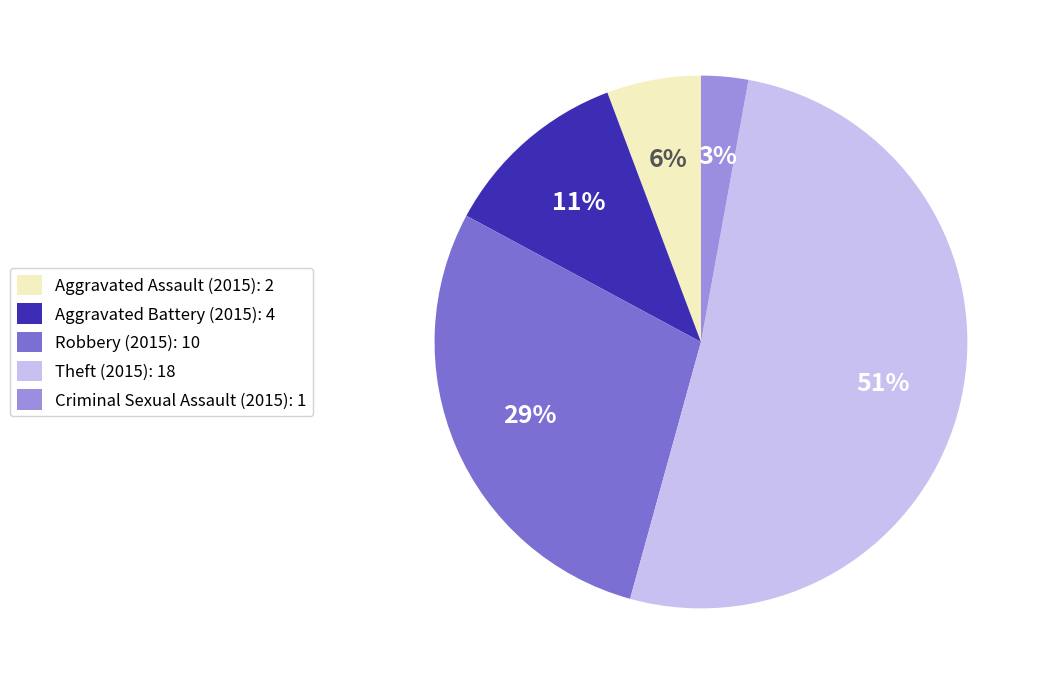

The Criminal Sexual Assault slice represents 13% of the pie. True or false?

False